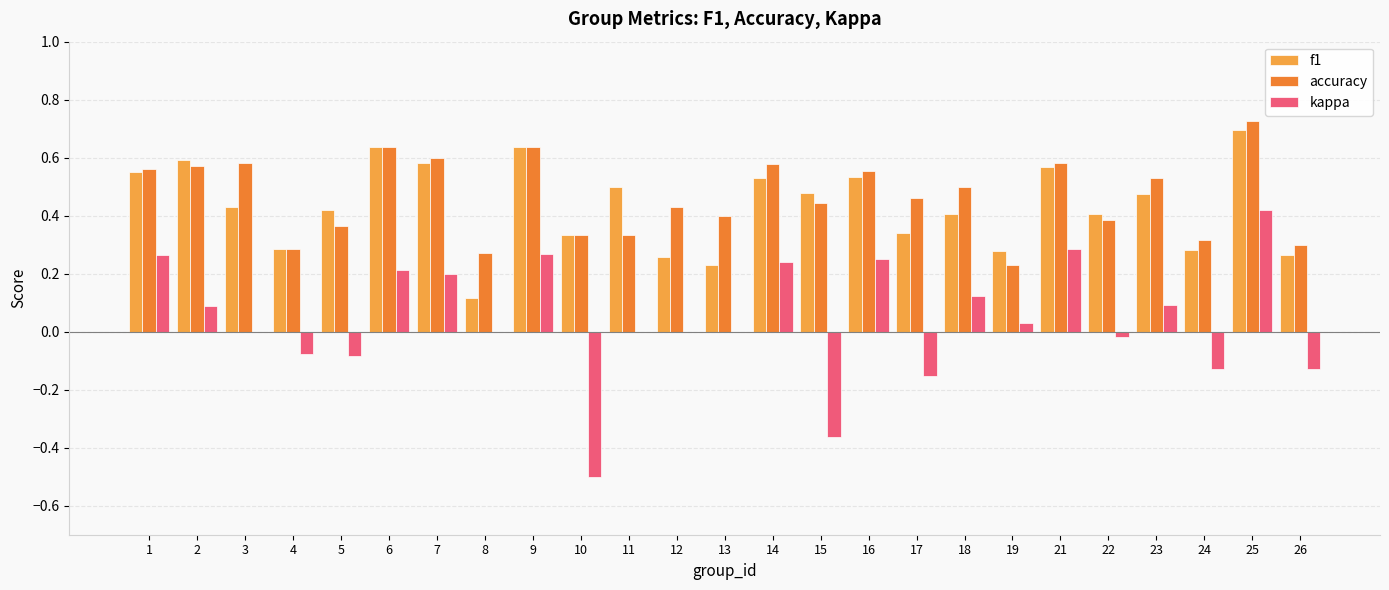

Is it true that kappa equals 0.4 at 14?

False